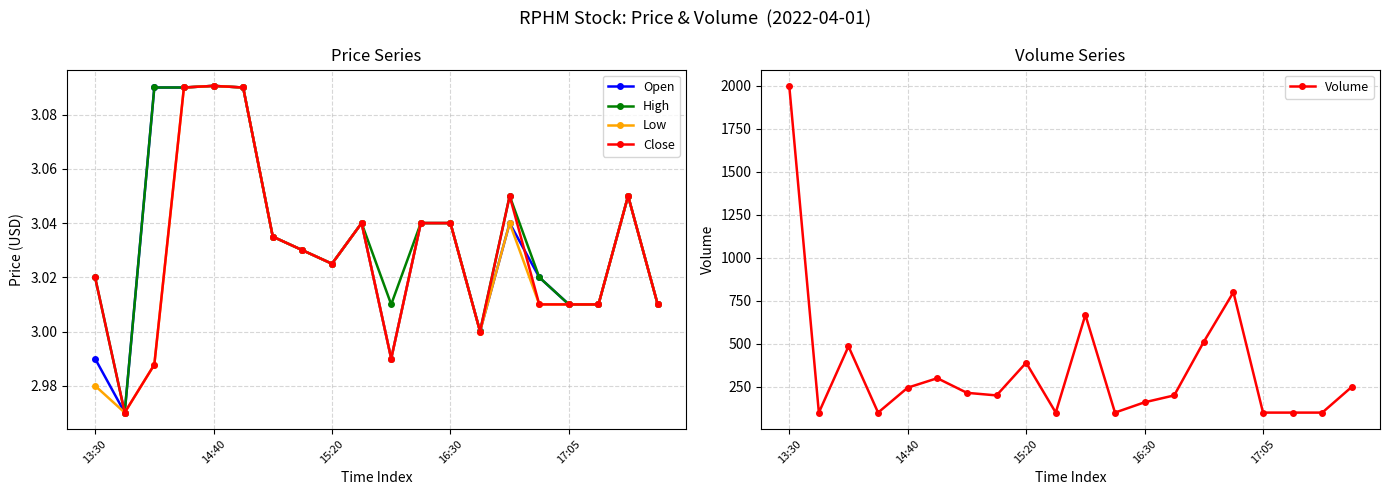

True or false: Close has more than 1 interior local peaks.

True